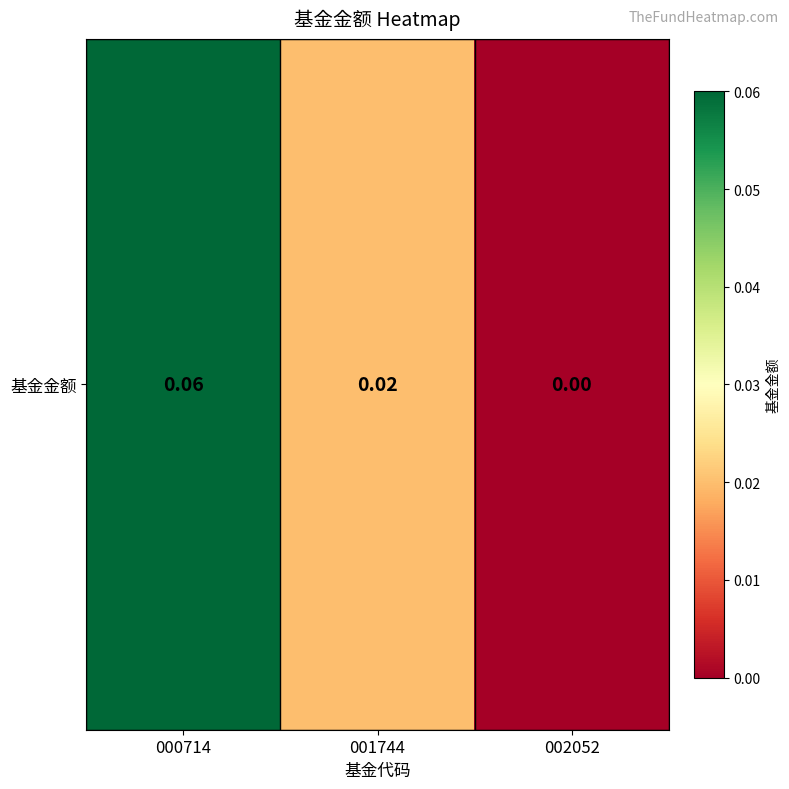

The chart shows a value of 0.0 at 001744. True or false?

True